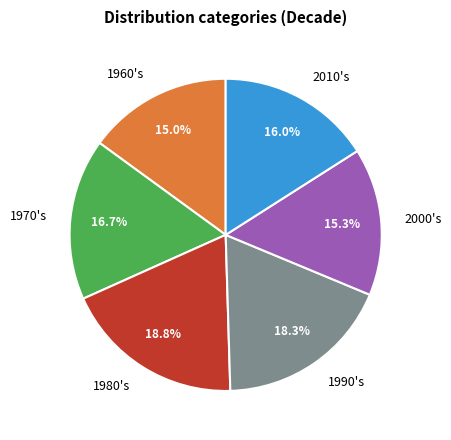

The 1960's slice represents 15% of the pie. True or false?

True